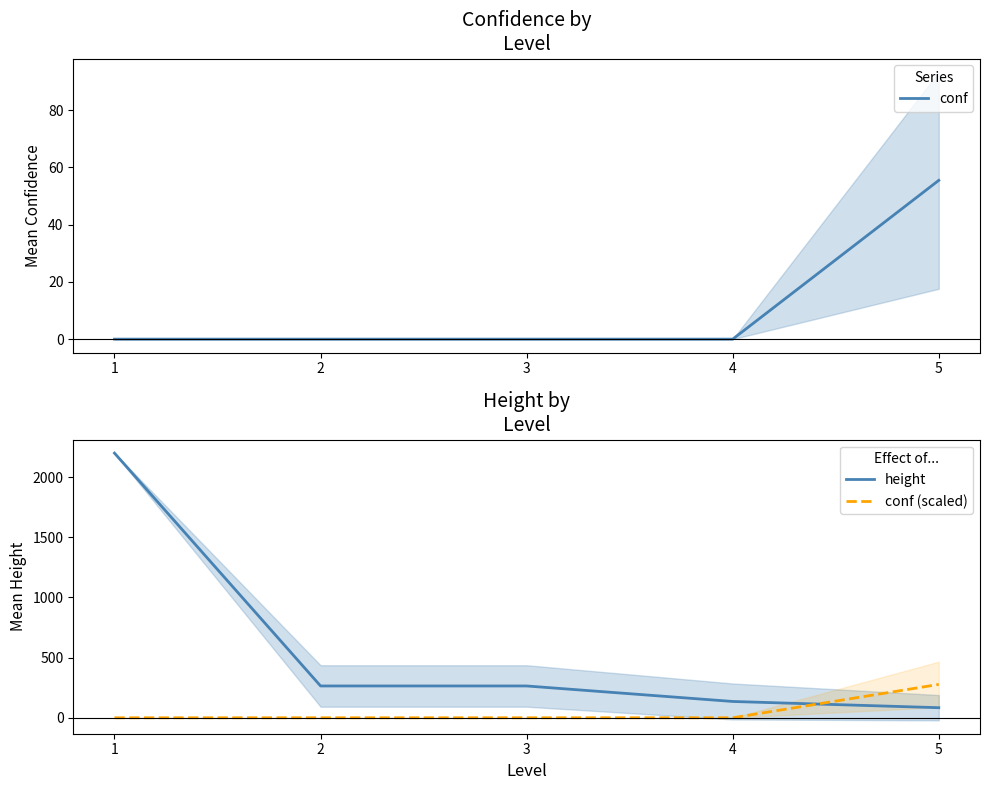

Is it true that height equals 264.4 at 3?

True